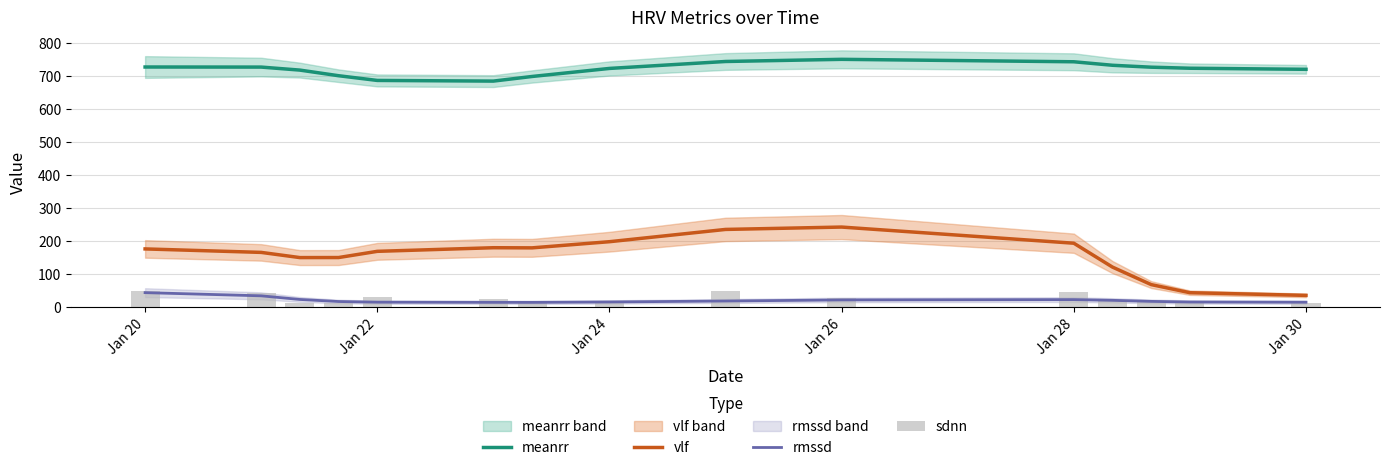

How many data points in sdnn are above 20?

8